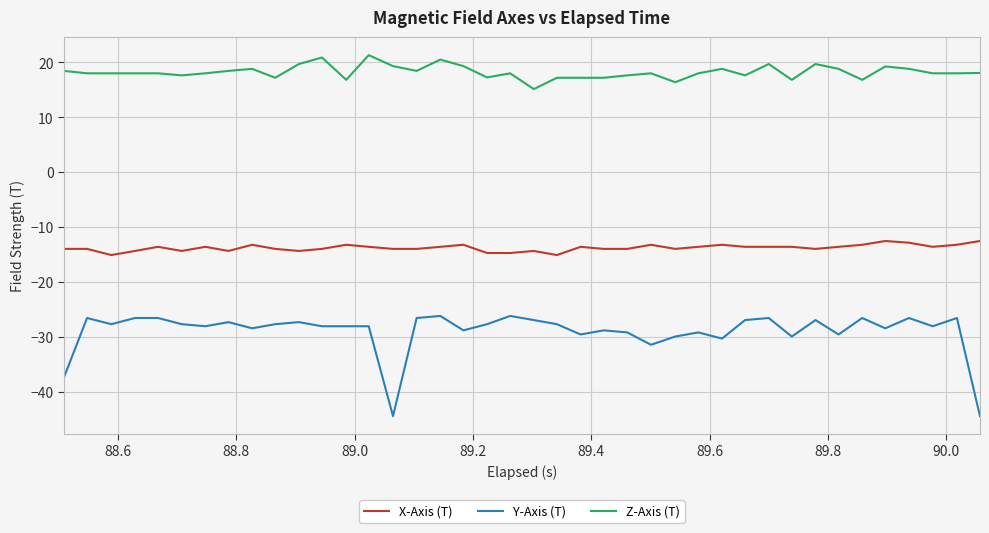

True or false: X-Axis (T) and Y-Axis (T) cross at least once.

False